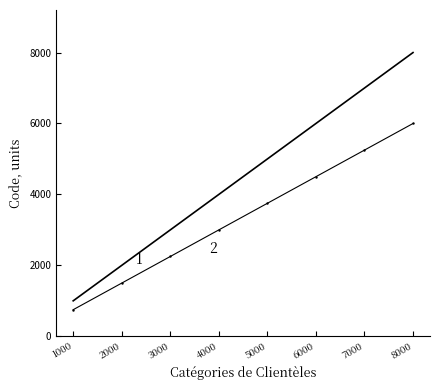

At which category is the sum across all series the highest?

8000